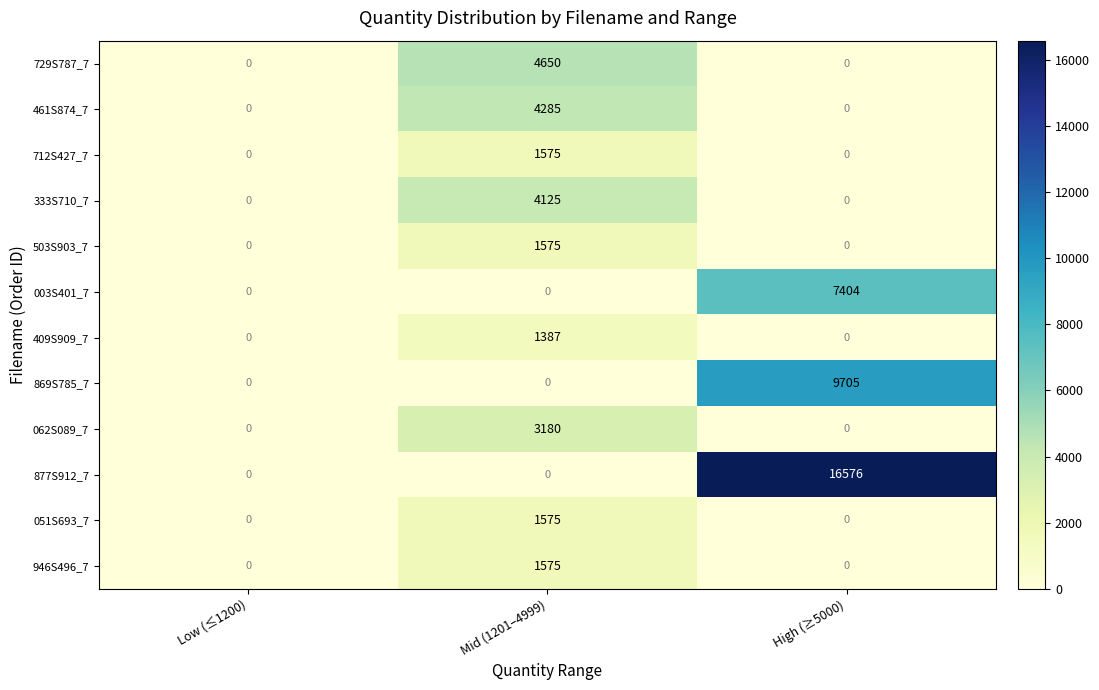

How many series are shown in this chart?

12